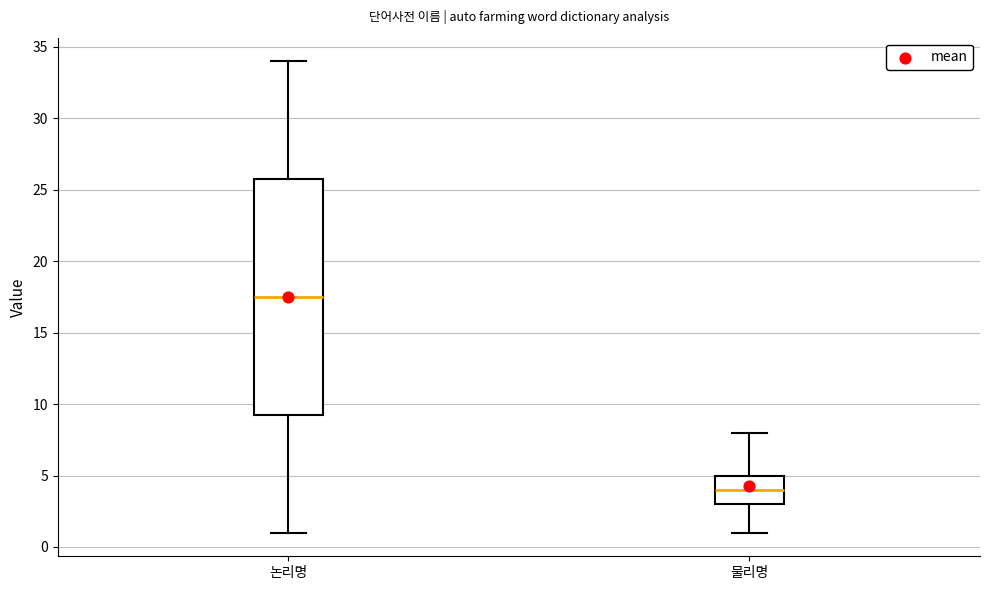

Reading left to right, read every box against the y-axis: the position of its median line, the range the box covers, and the ends of its whiskers. The values are not printed on the chart, so give them approximately, as read against the axis.

논리명: median 17.5, box 9.5 to 26.0, whiskers 1.0 to 34.0
물리명: median 4.0, box 3.0 to 5.0, whiskers 1.0 to 8.0